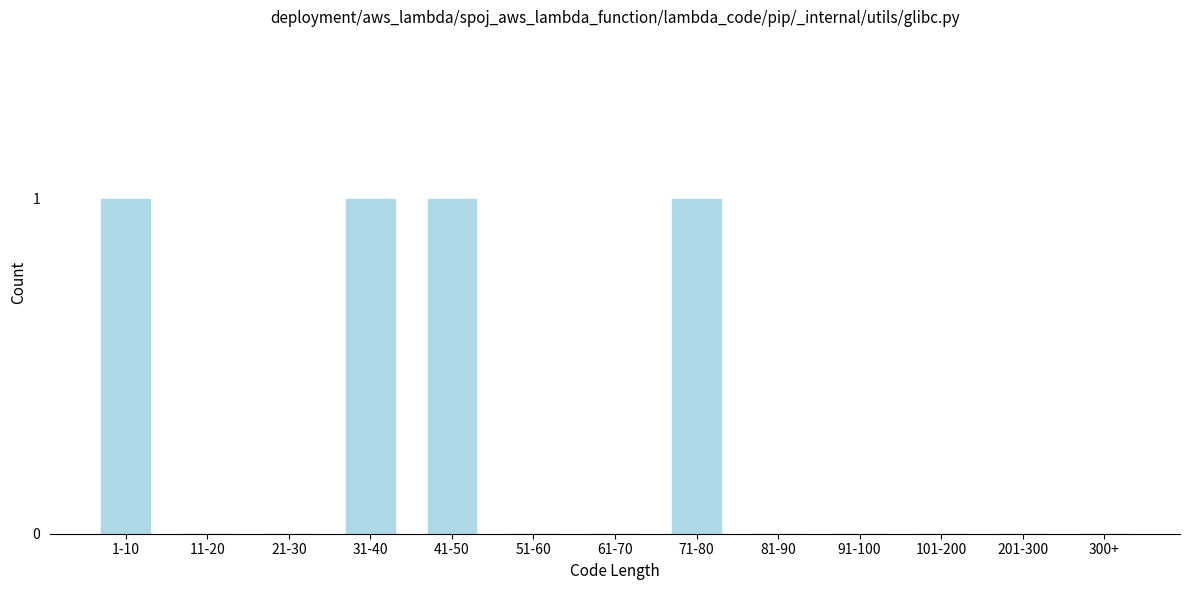

Reading left to right, list all the values displayed in this chart.

1-10=1	11-20=0	21-30=0	31-40=1	41-50=1	51-60=0	61-70=0	71-80=1	81-90=0	91-100=0	101-200=0	201-300=0	300+=0